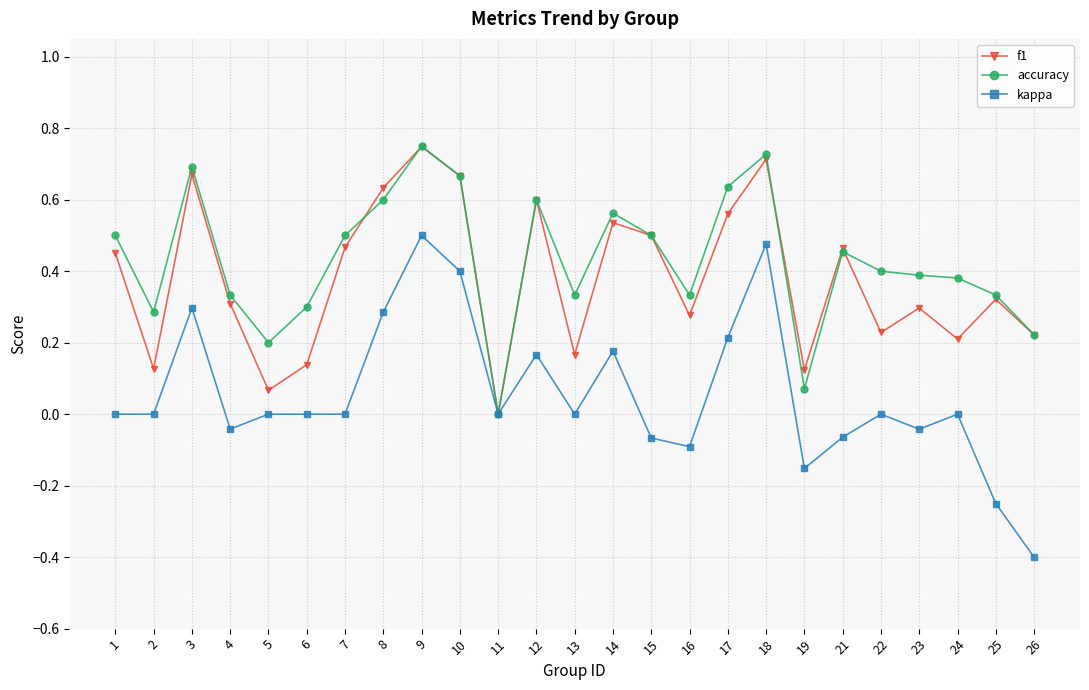

Rank the series at 18 from lowest to highest value.

kappa, f1, accuracy